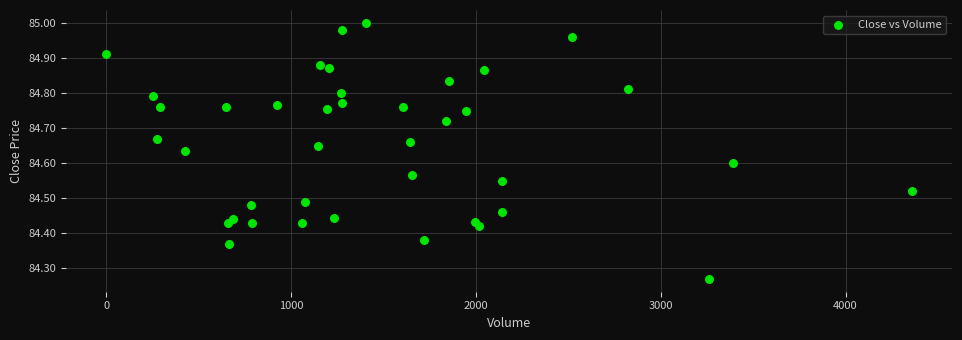

What is the range of Y values (max minus min)?

0.7